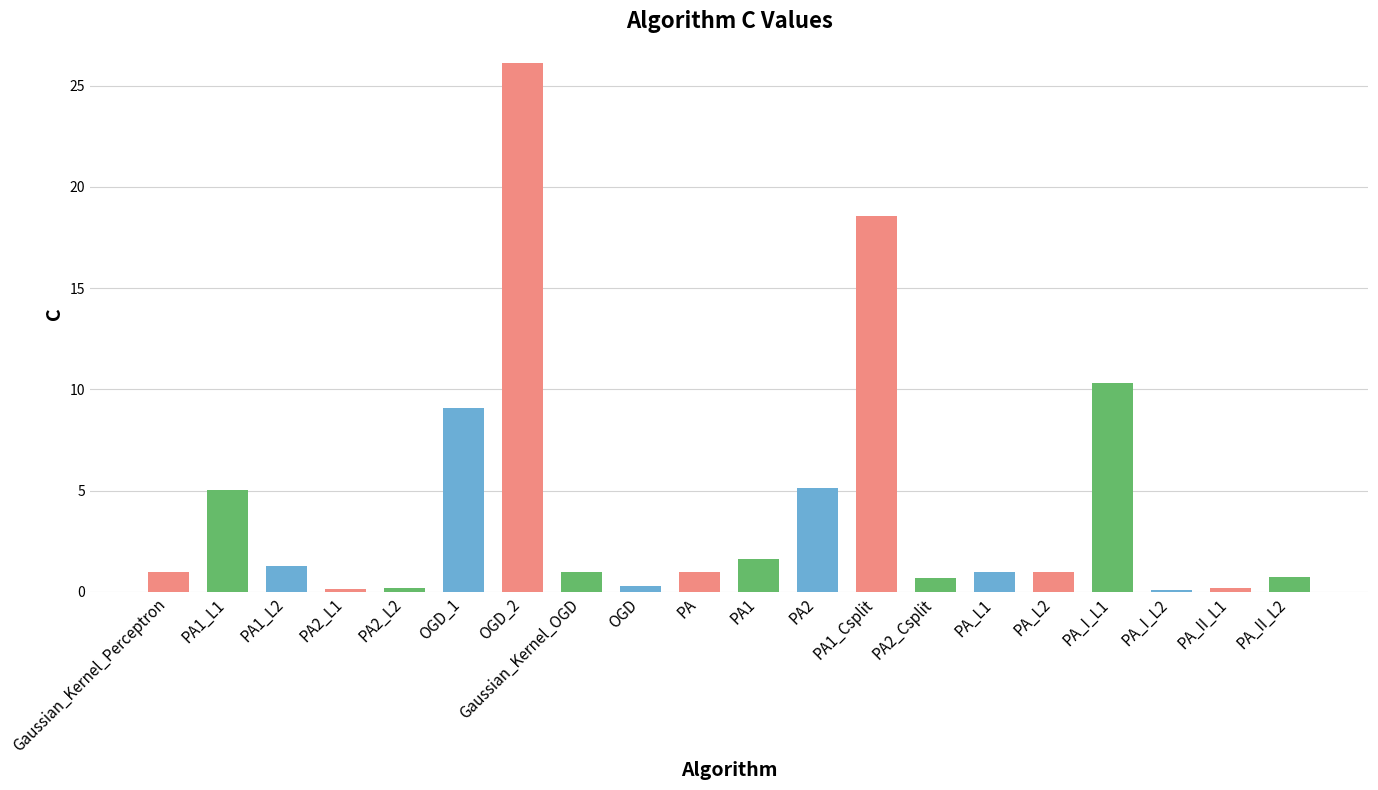

Between OGD_2 and OGD_1, which is larger?

OGD_2